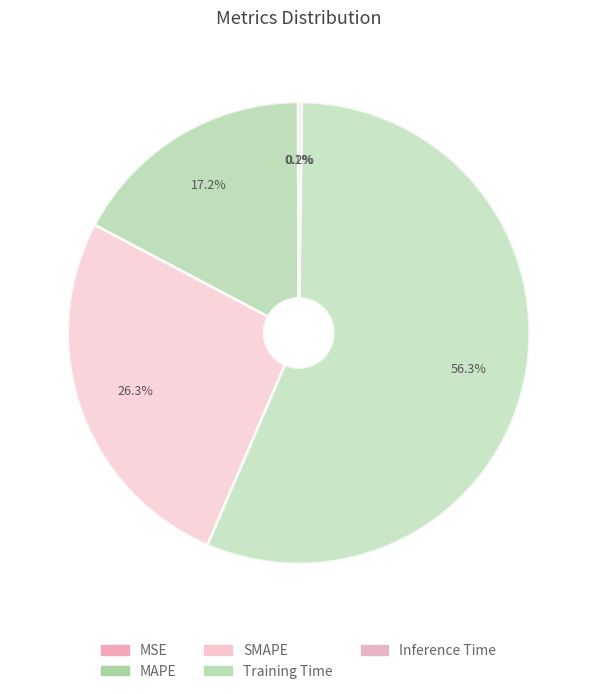

To the nearest percent, what portion does MAPE represent?

17%